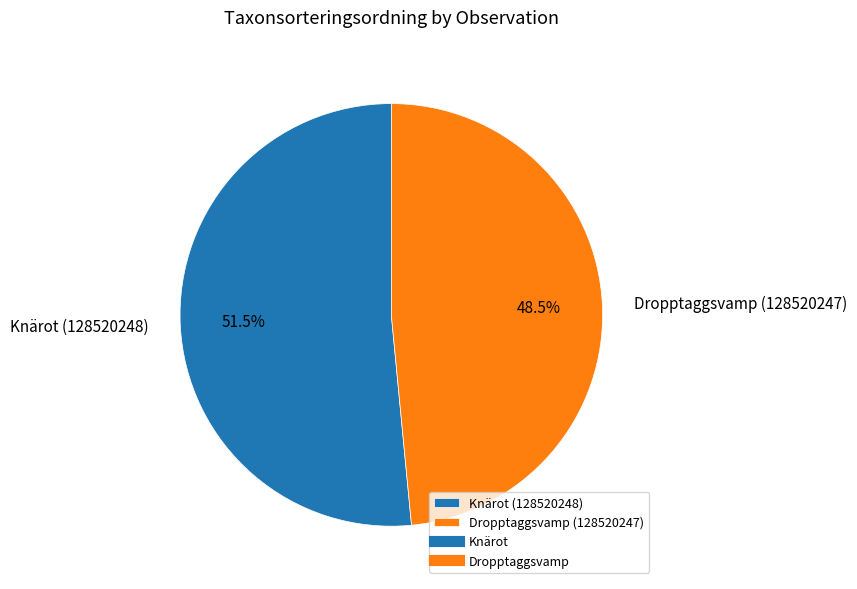

Rank the categories by value from lowest to highest.

Dropptaggsvamp (128520247), Knärot (128520248)